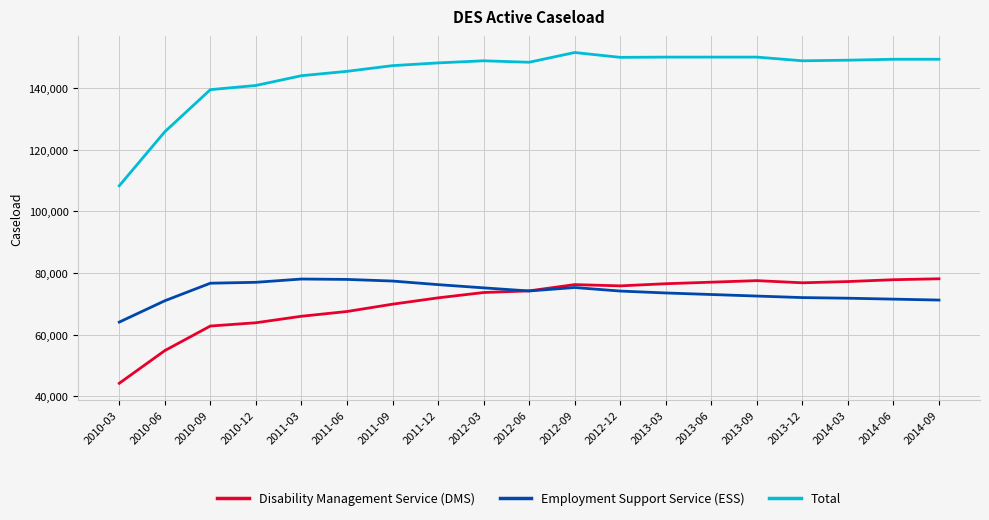

What is the average value of the Disability Management Service (DMS) series?

70610